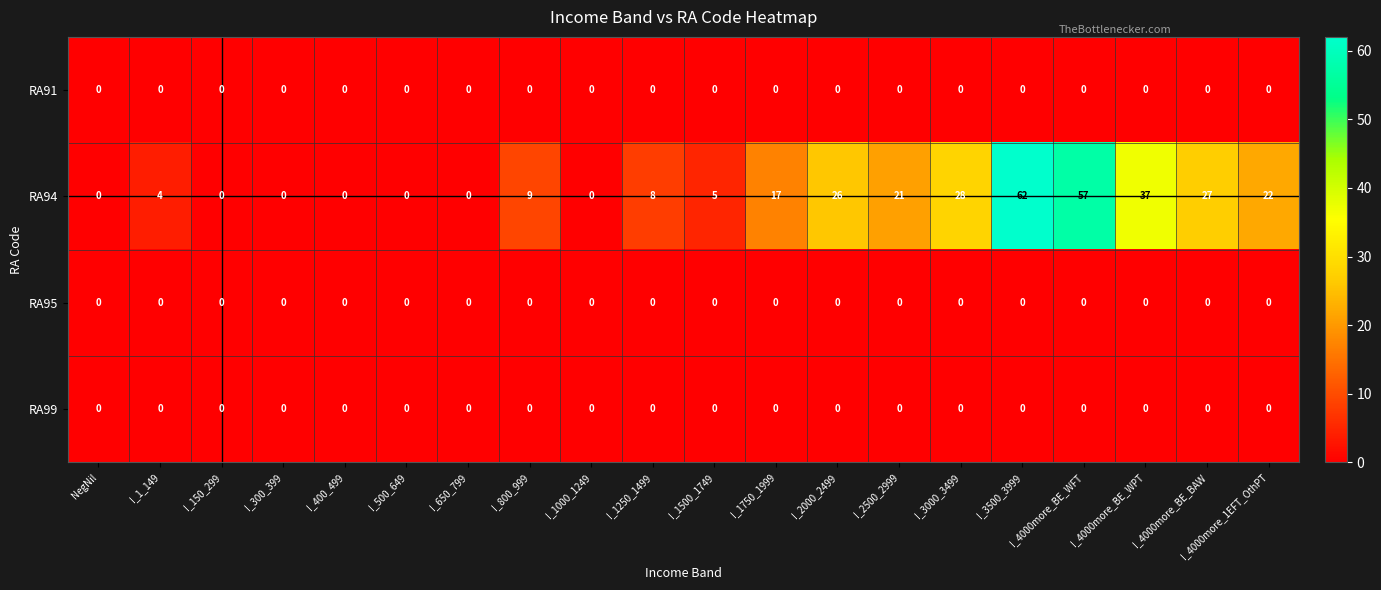

Which series has the largest total across all categories?

RA94